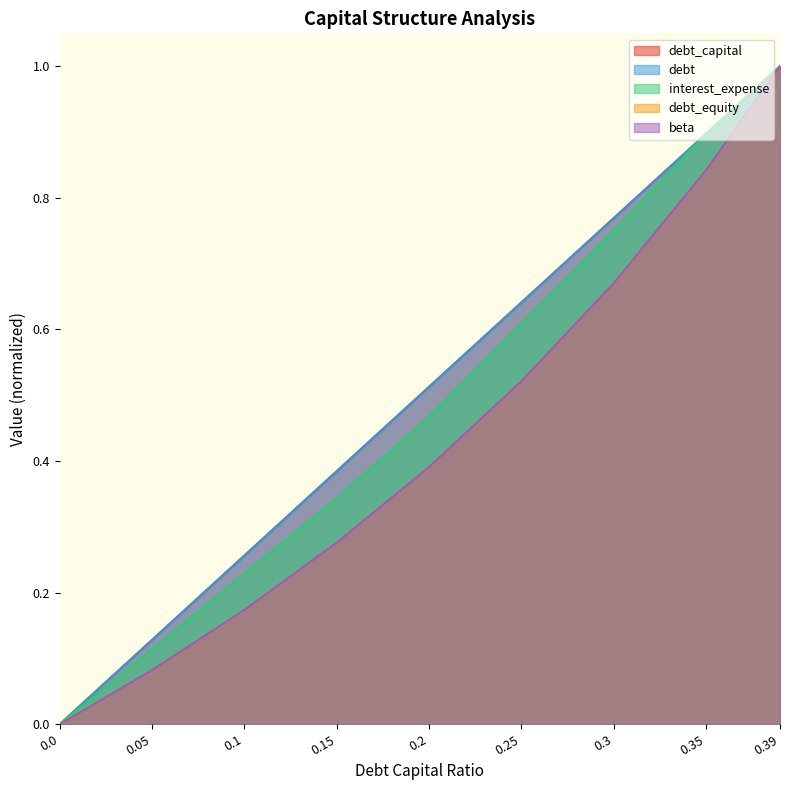

What is the maximum value for debt_capital?

1.0